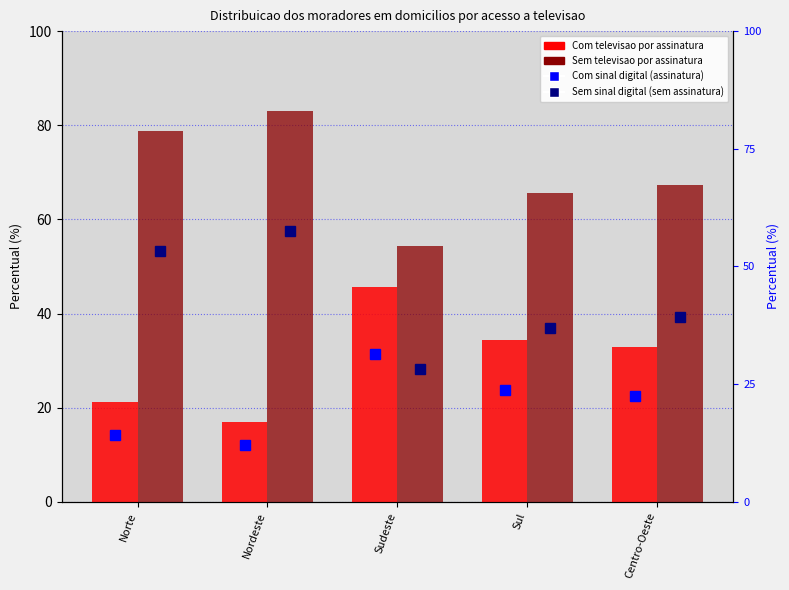

What is the lowest value of the Com sinal digital (assinatura) series?

12.1